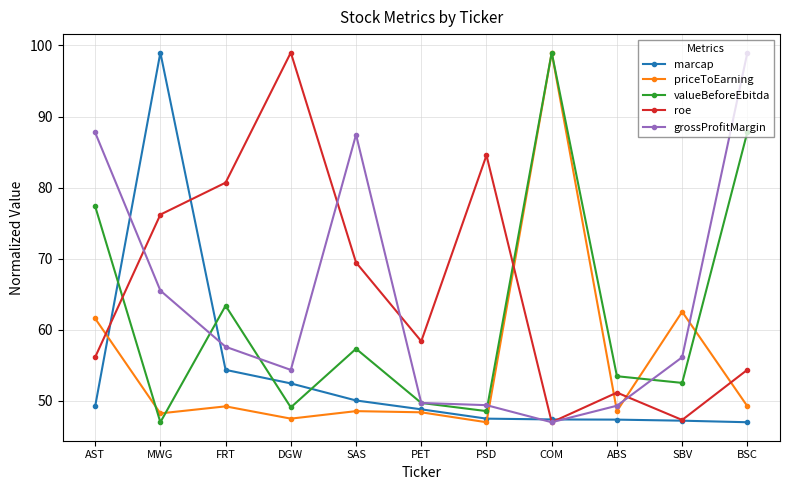

True or false: roe and marcap intersect in this chart.

True